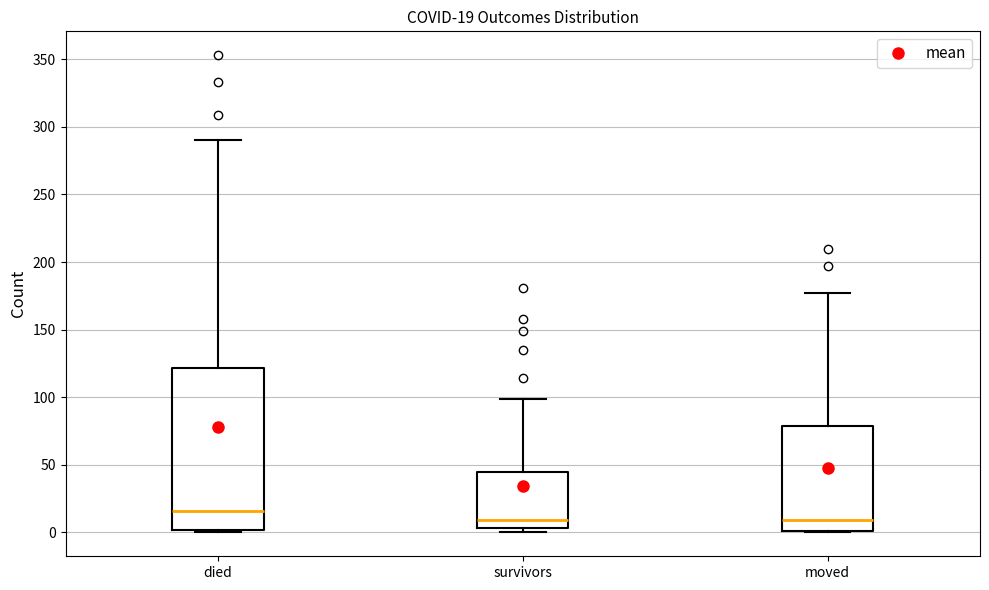

Which box is the tallest, from its lower edge to its upper edge?

died